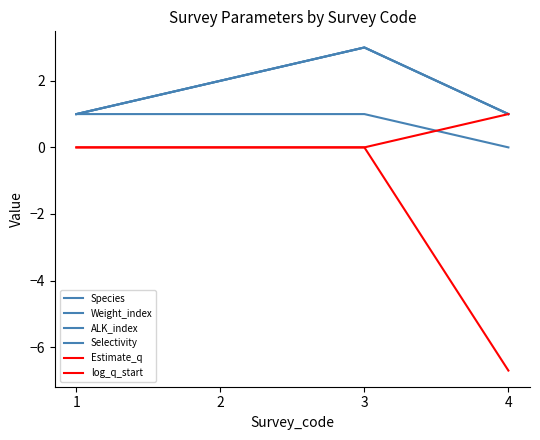

True or false: Selectivity and log_q_start intersect in this chart.

False